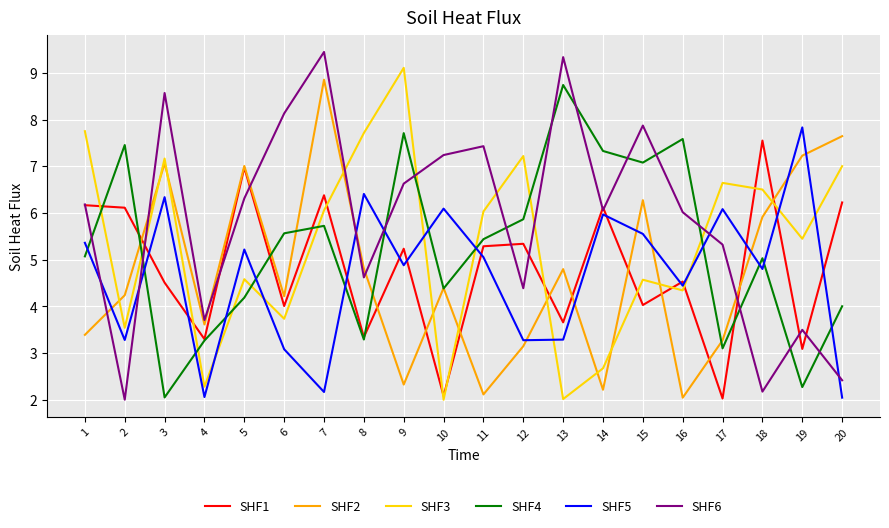

Rank the series by their maximum value, from lowest to highest.

SHF1, SHF5, SHF4, SHF2, SHF3, SHF6